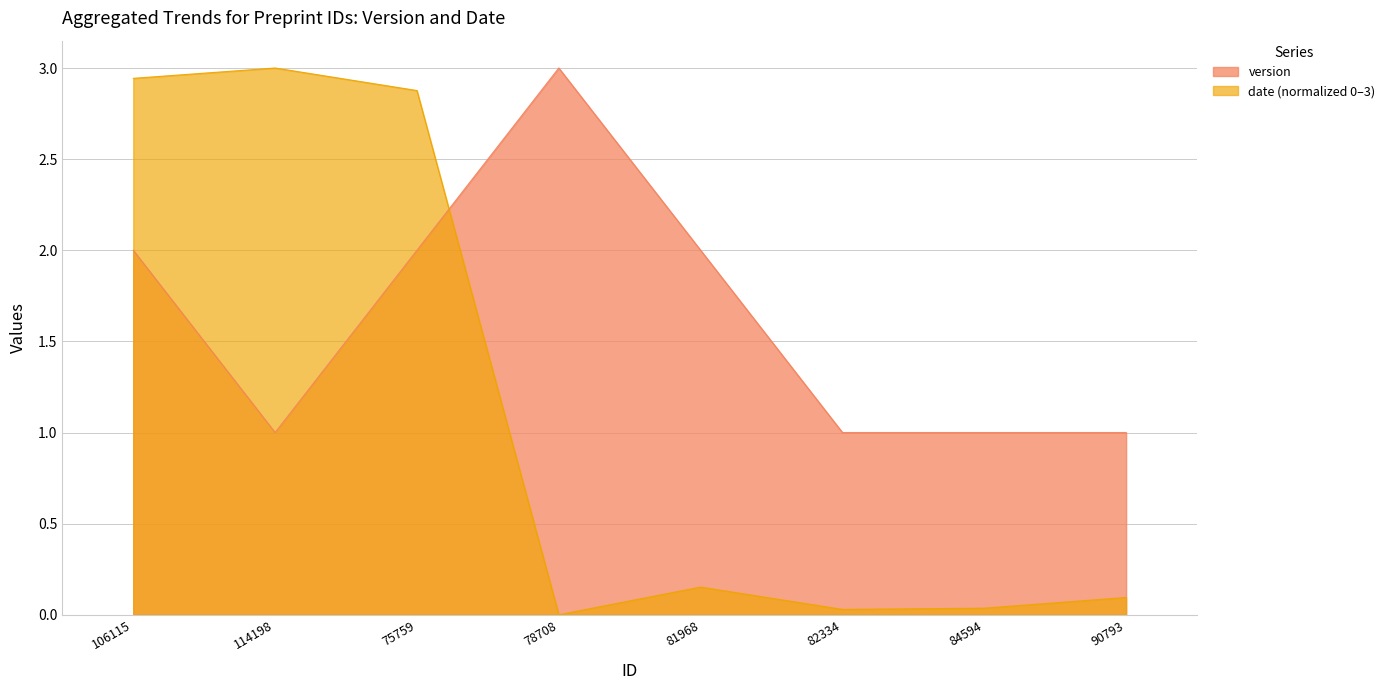

What is the sum of all date_scaled values?

9.1